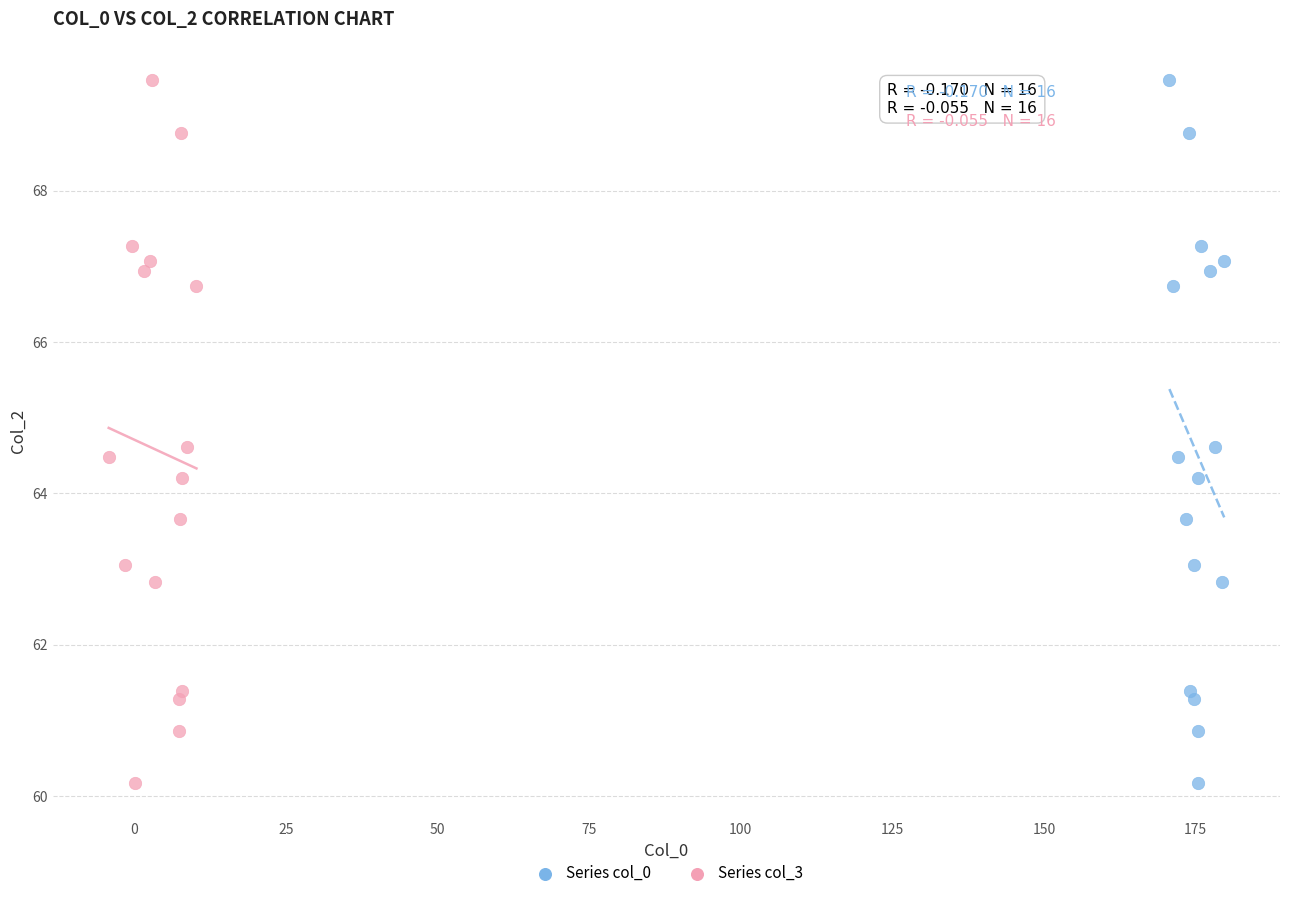

What are all the series names shown in the legend?

Series col_0, Series col_3